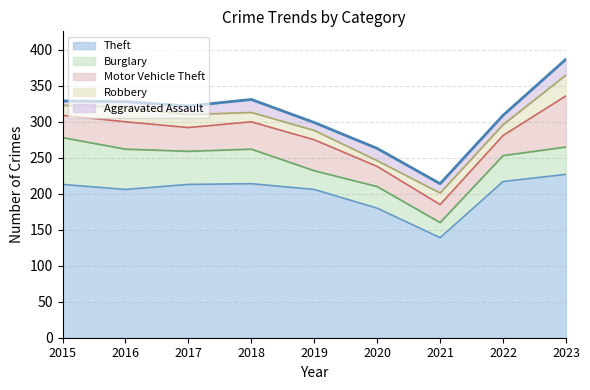

How many series are shown in this chart?

5